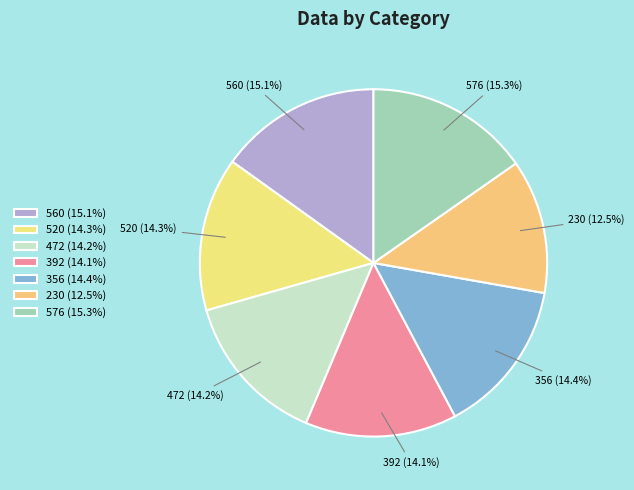

To the nearest percent, what portion does 392 represent?

14%